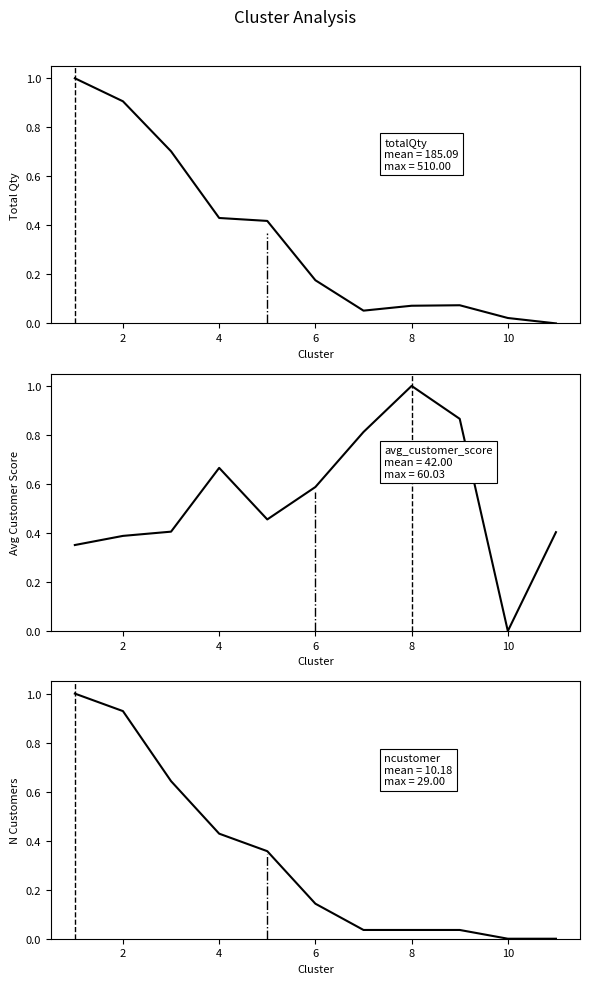

In avg_customer_score, how many points are higher than both neighbors (excluding endpoints)?

2